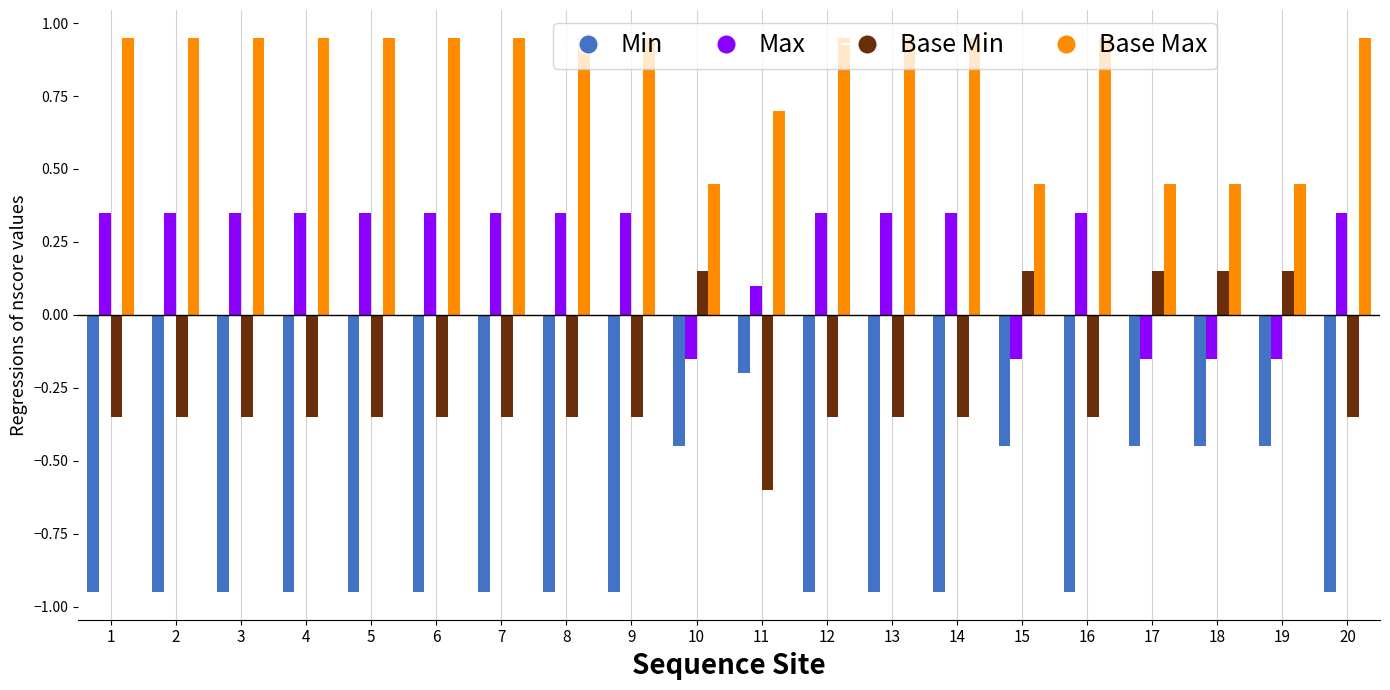

What is the average value of the Base Max series?

0.8